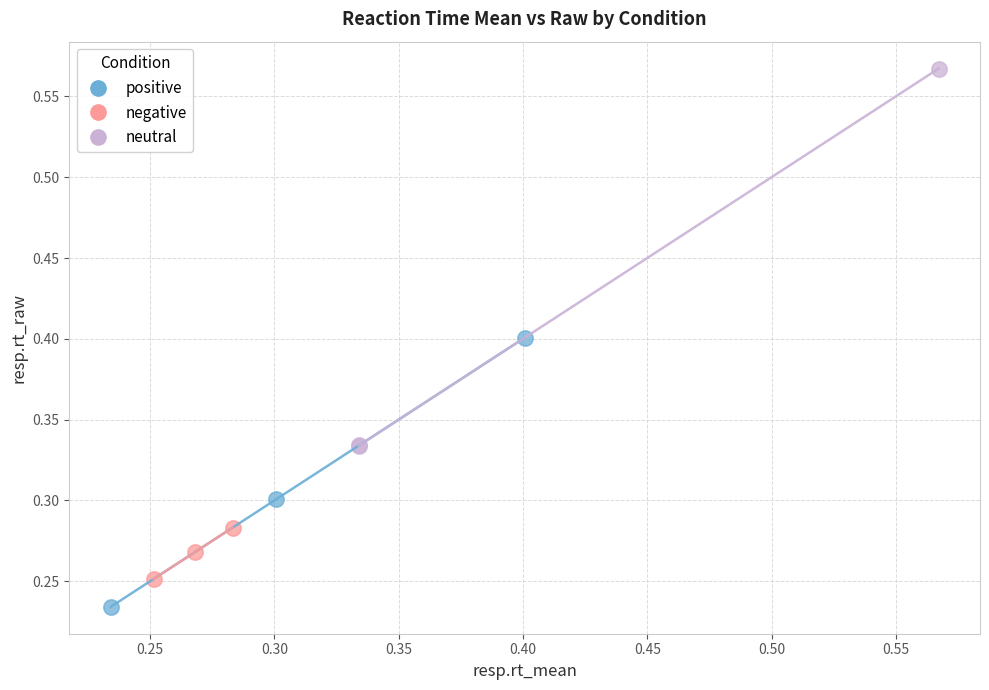

Which series contains the lowest Y value?

positive